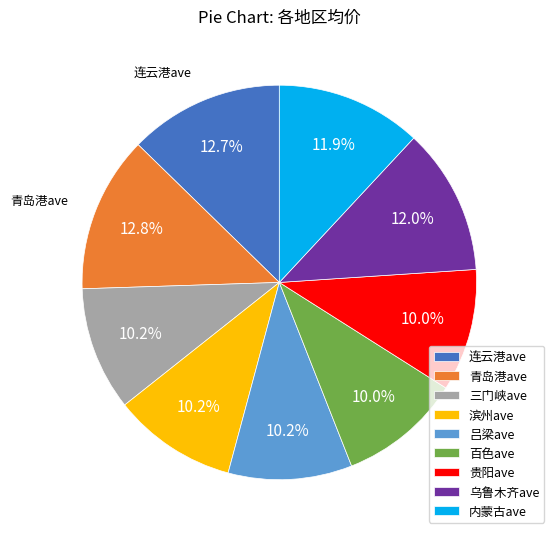

Approximately how many times larger is the value at 三门峡ave compared to 连云港ave?

0.8